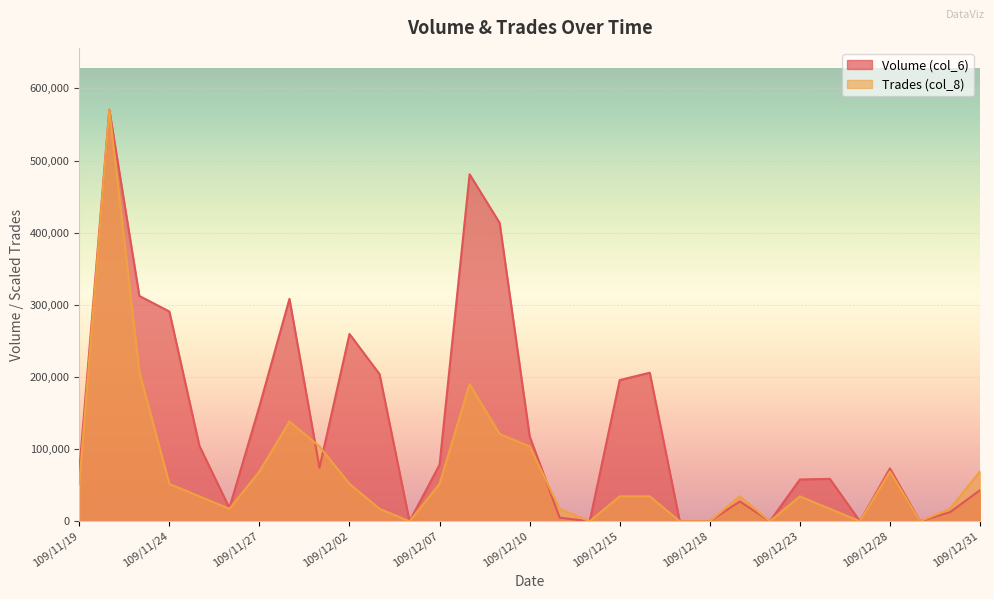

At how many categories does at least one series exceed 50898?

20